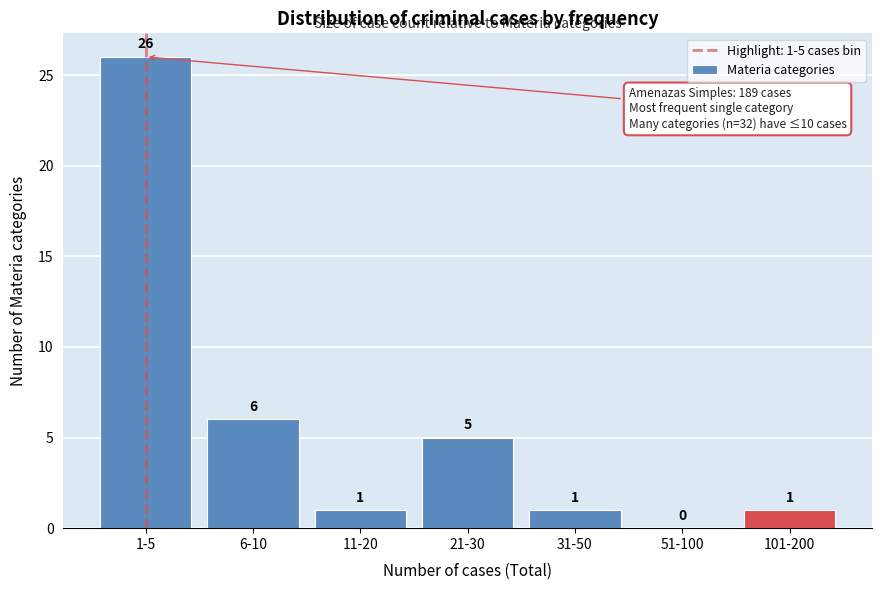

Reading right to left, list all the values displayed in this chart.

101-200=1	51-100=0	31-50=1	21-30=5	11-20=1	6-10=6	1-5=26